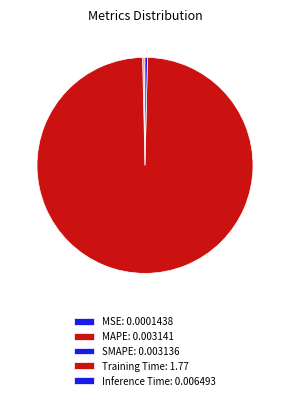

Is there any slice that represents more than half of the pie?

Yes